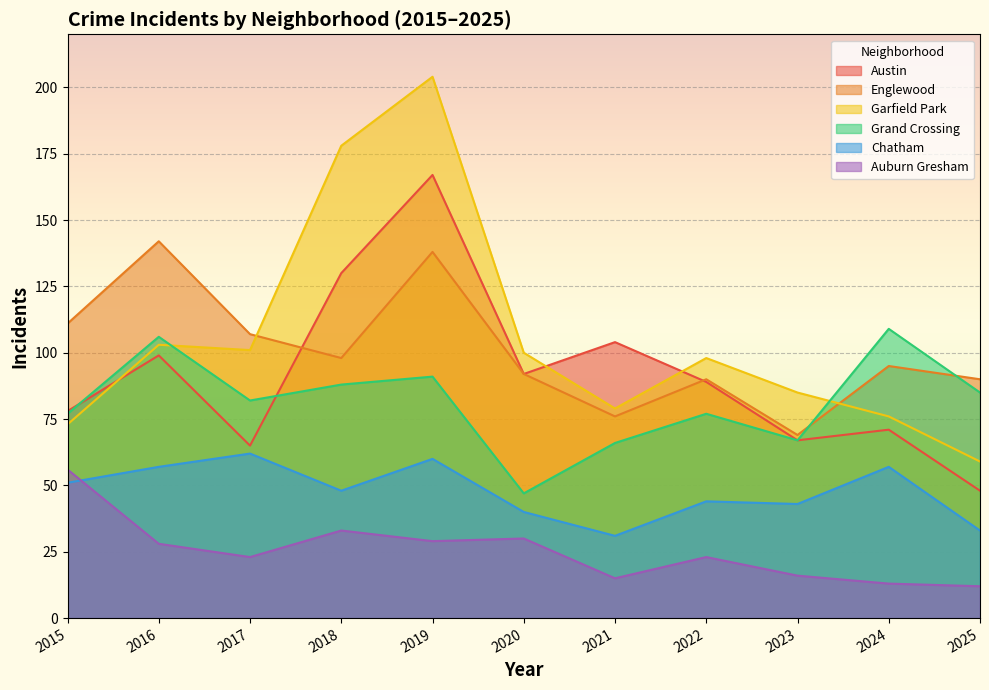

Rank the categories by Englewood value from highest to lowest.

2016, 2019, 2015, 2017, 2018, 2024, 2020, 2022, 2025, 2021, 2023